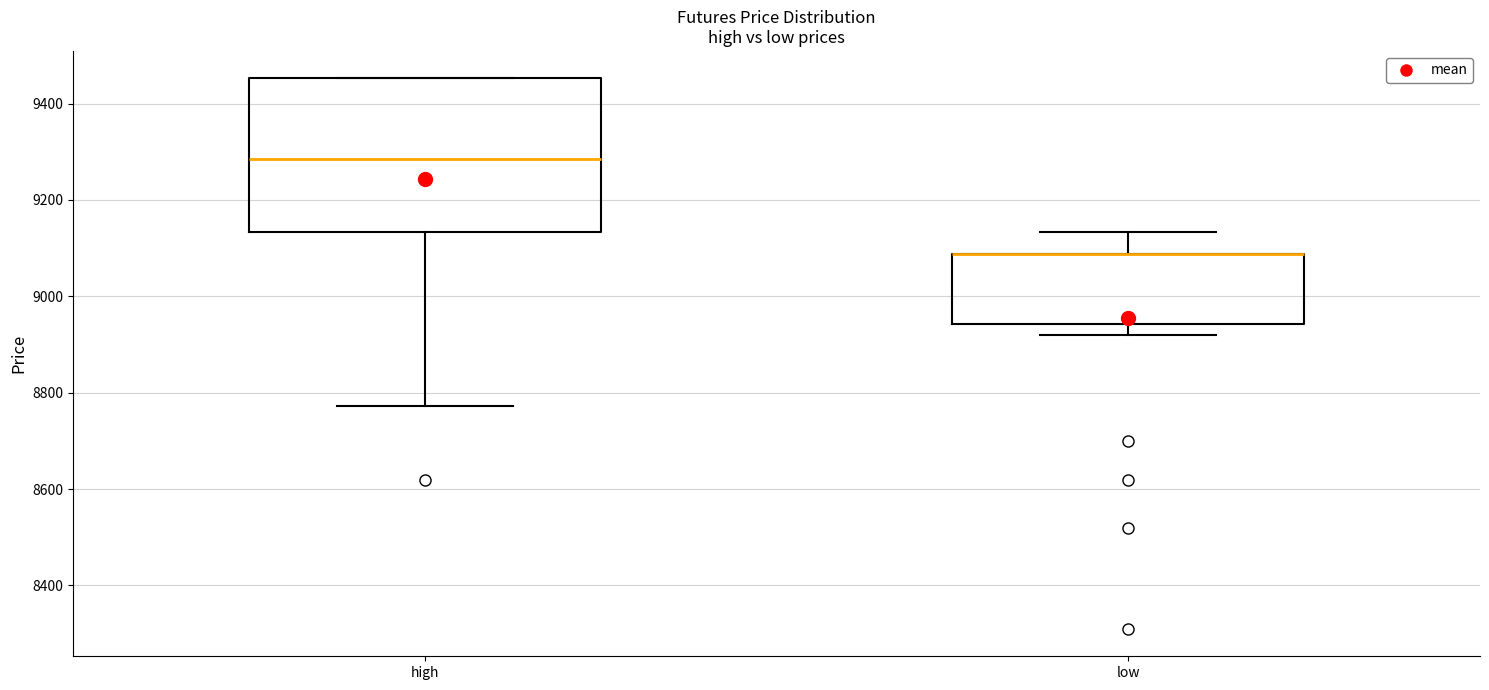

Reading left to right, read every box against the y-axis: the position of its median line, the range the box covers, and the ends of its whiskers. The values are not printed on the chart, so give them approximately, as read against the axis.

high: median 9280, box 9140 to 9460, whiskers 8780 to 9460
low: median 9080 (drawn on the box's upper edge), box 8940 to 9080, whiskers 8920 to 9140